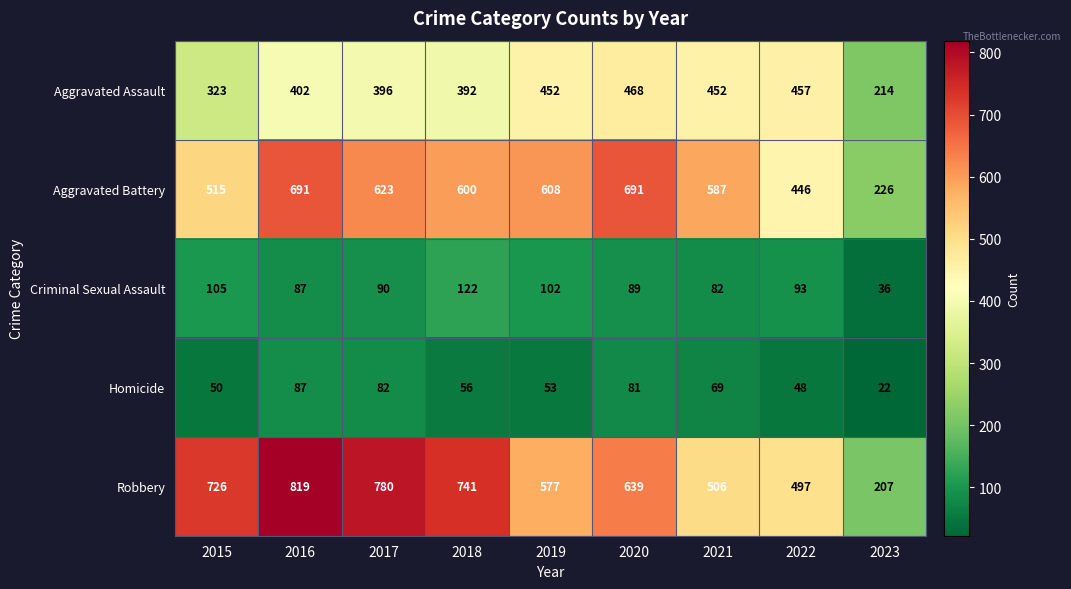

At which category is the sum across all series the highest?

2016